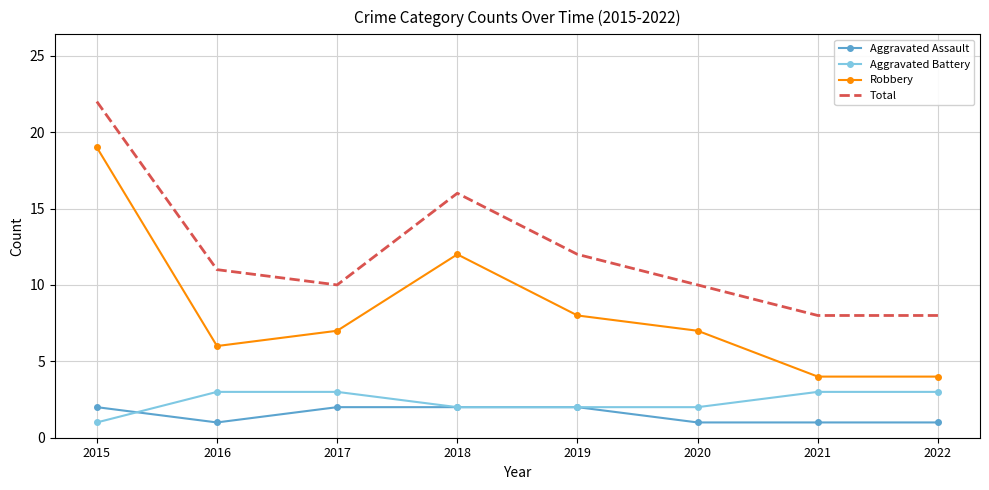

What is the difference between the highest and lowest values at 2016?

10